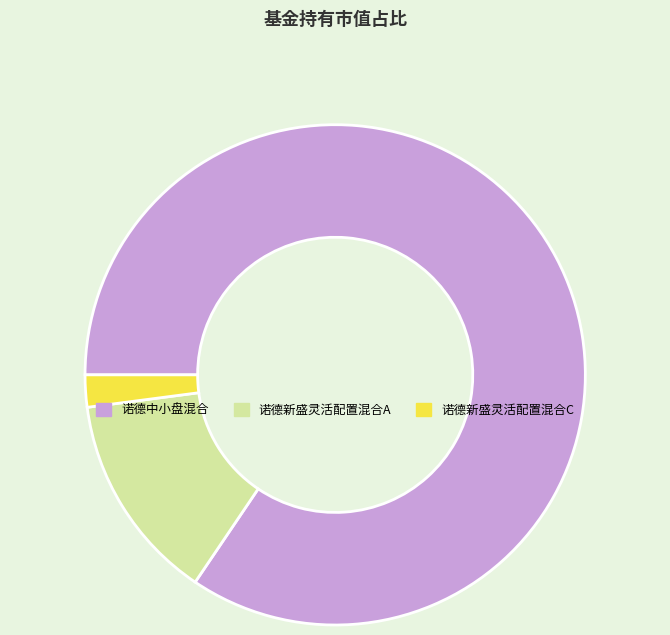

Combined, do 诺德中小盘混合 and 诺德新盛灵活配置混合C account for over 50%?

Yes